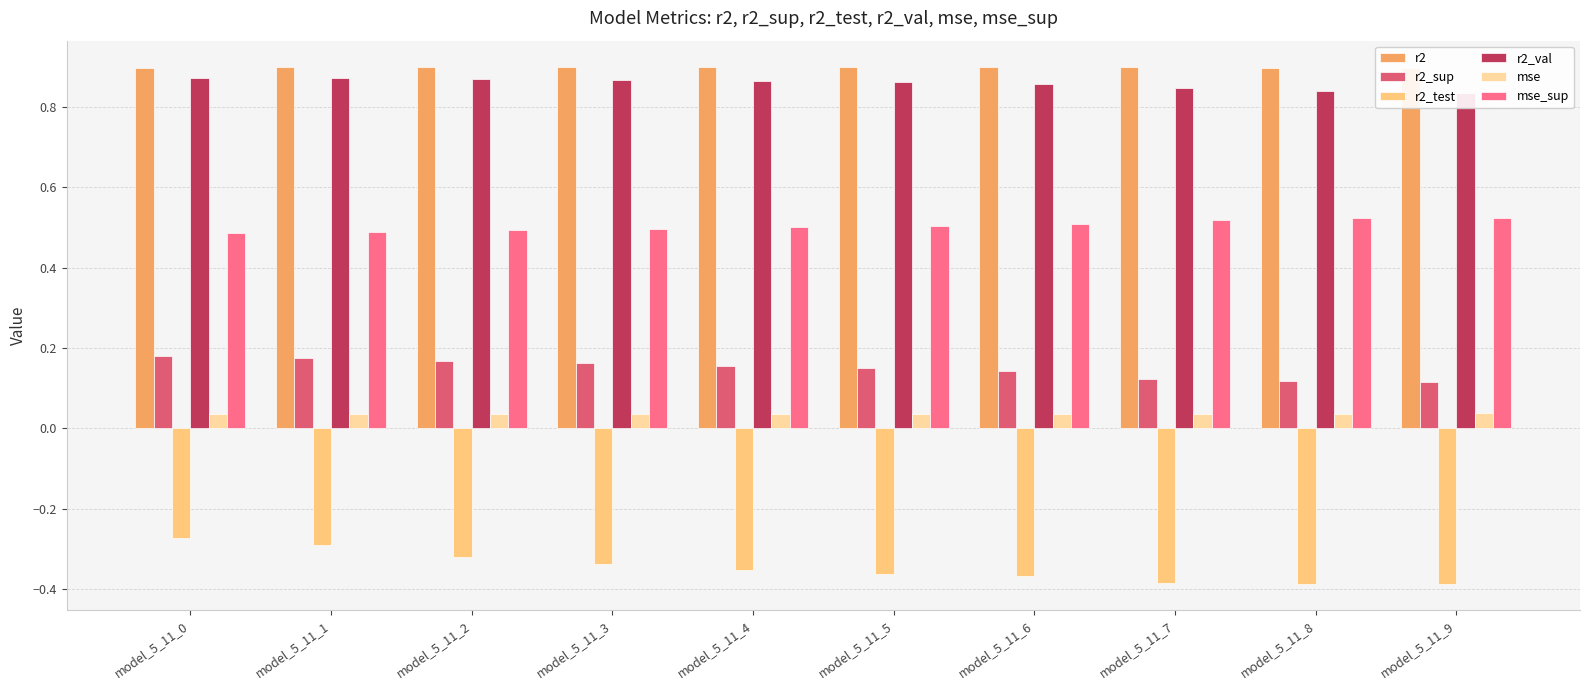

What is the value of the mse_sup bar at the 3rd from the left?

0.5